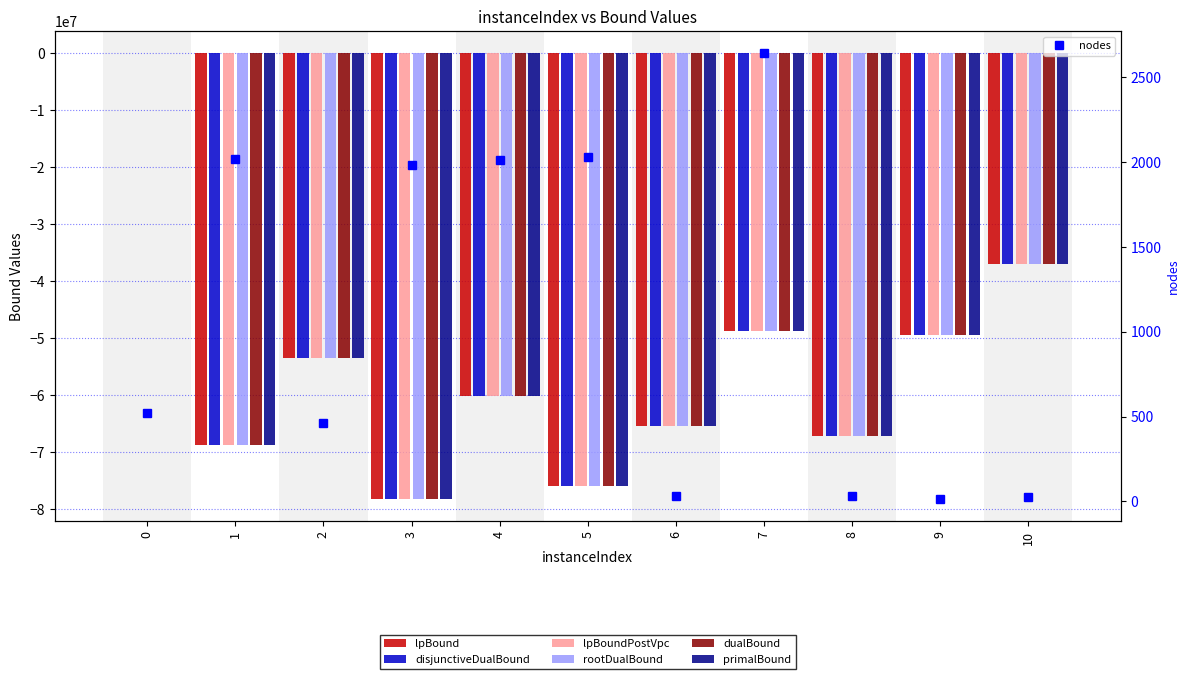

What value does the disjunctiveDualBound series have at 1?

-68811611.5